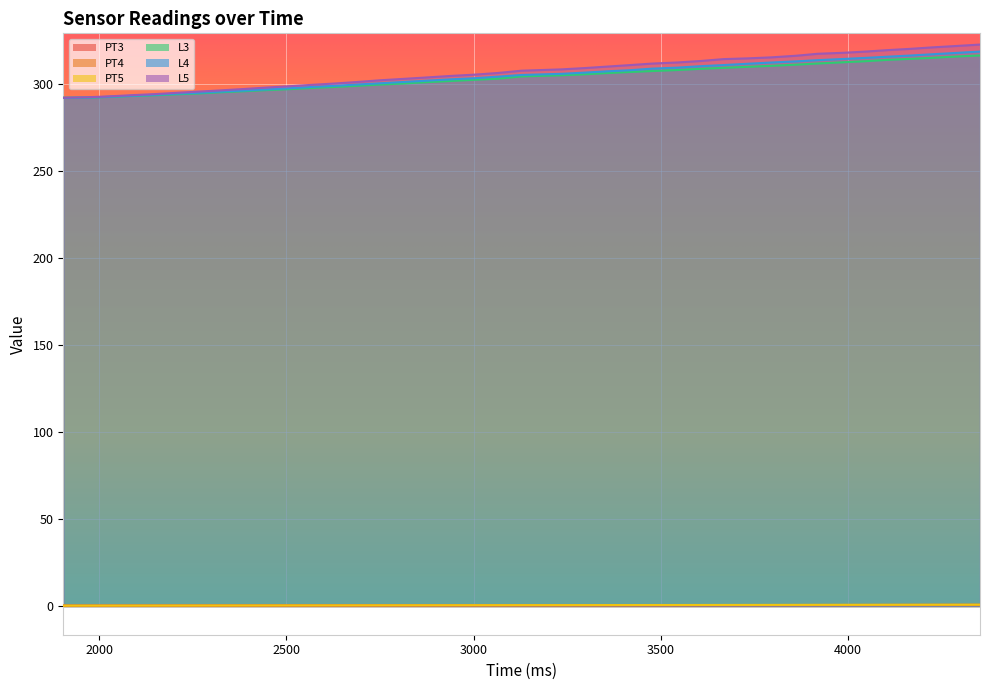

What is the difference between the PT4 values at 2027 and 2874?

0.2